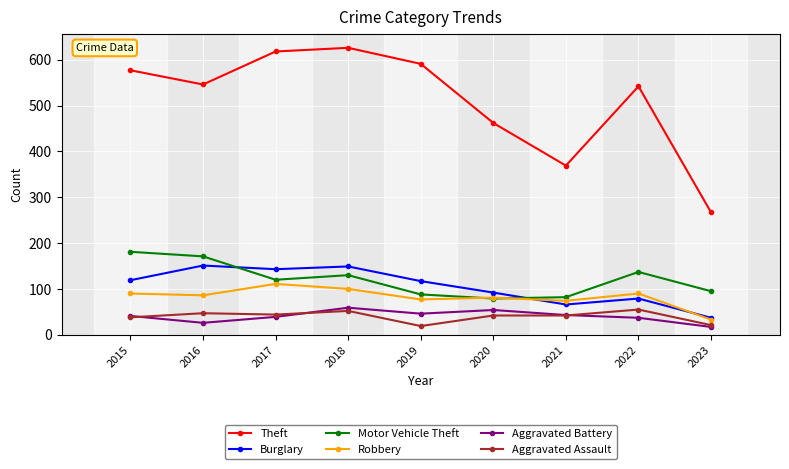

Which series changed the most between 2015 and 2019?

Motor Vehicle Theft